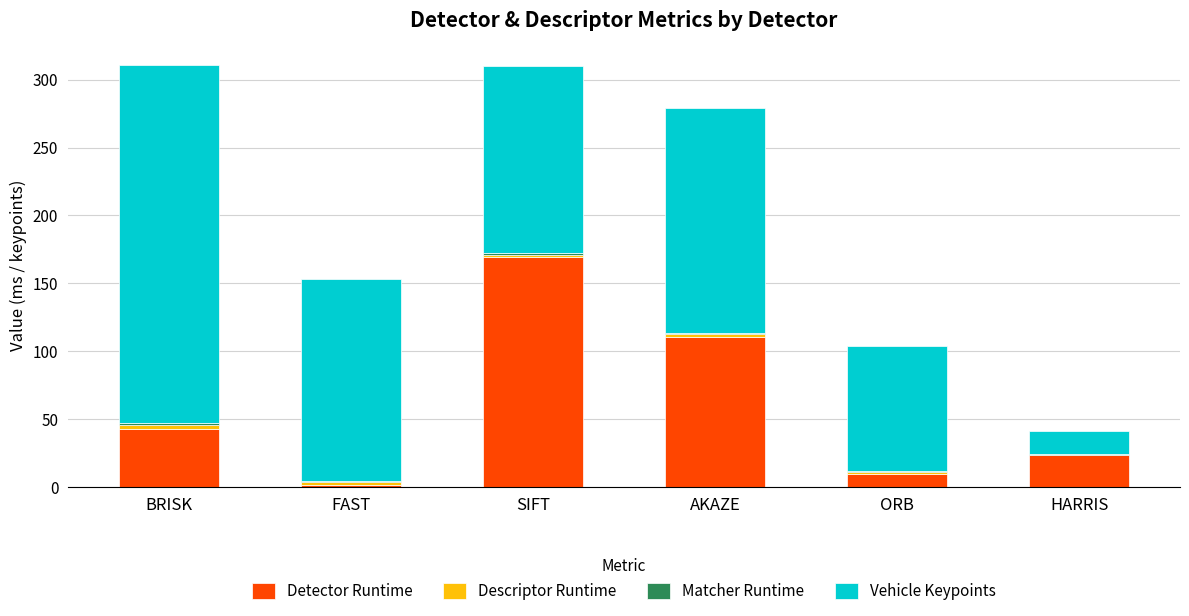

Is it true that Detector Runtime equals 110.5 at AKAZE?

True